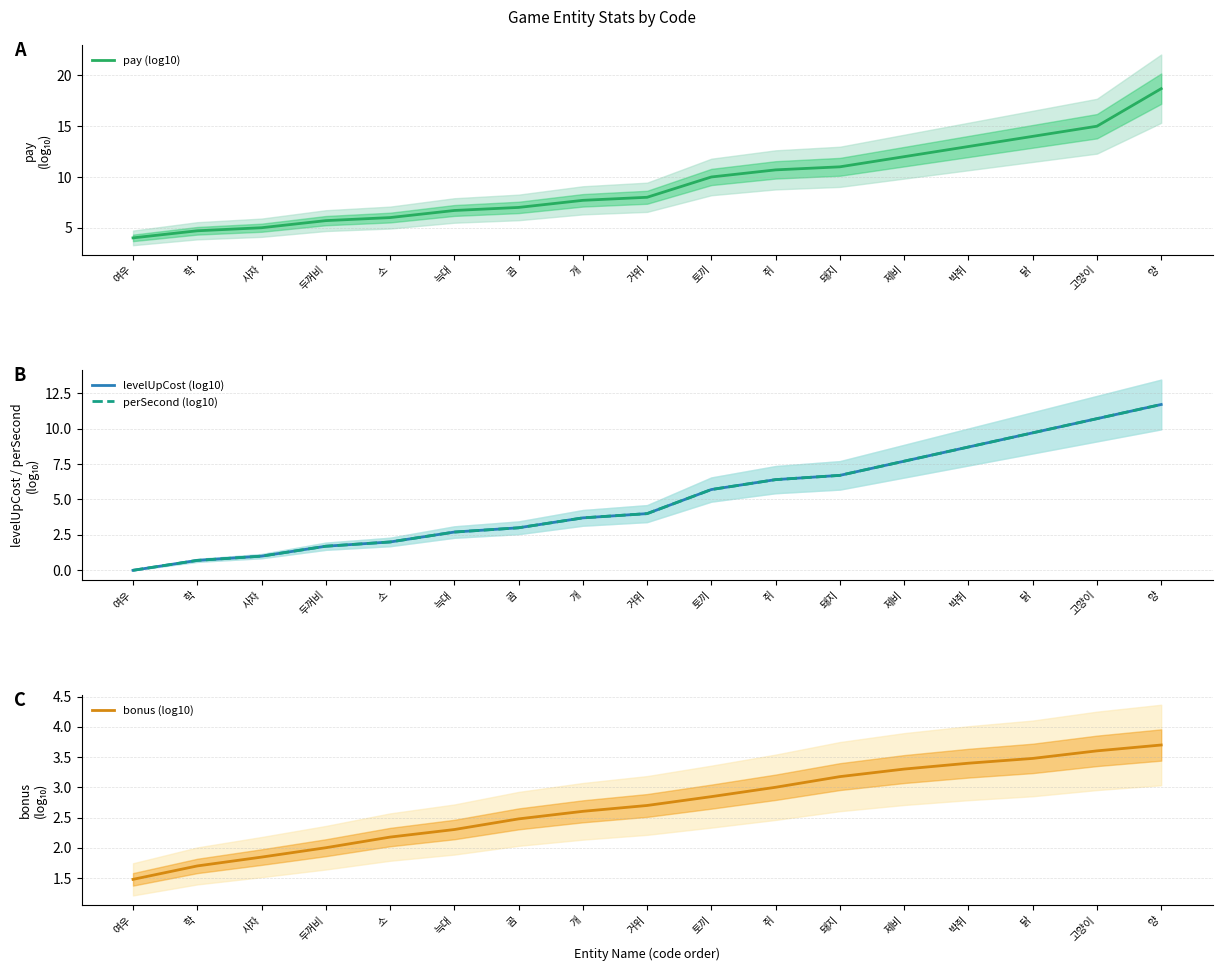

At how many categories does at least one series exceed 1?

17